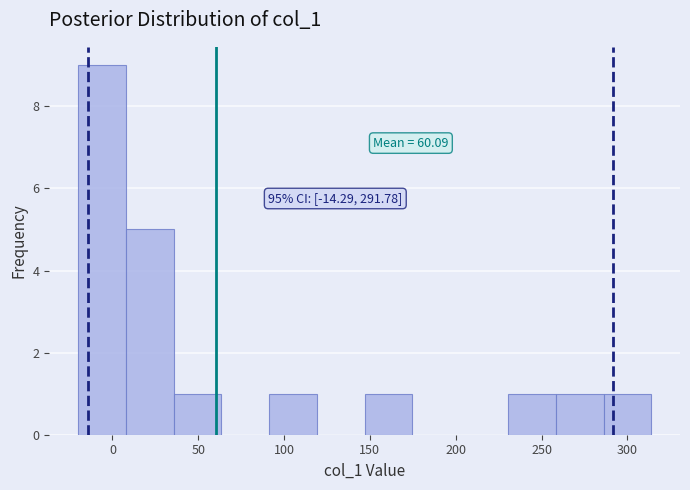

Which range on the x-axis has the tallest bar?

-20 to 10